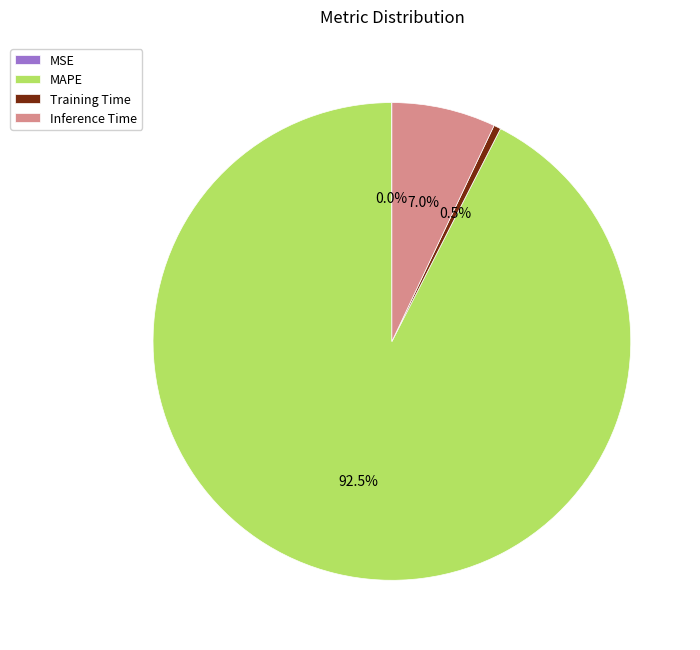

Is there any slice that represents more than half of the pie?

Yes